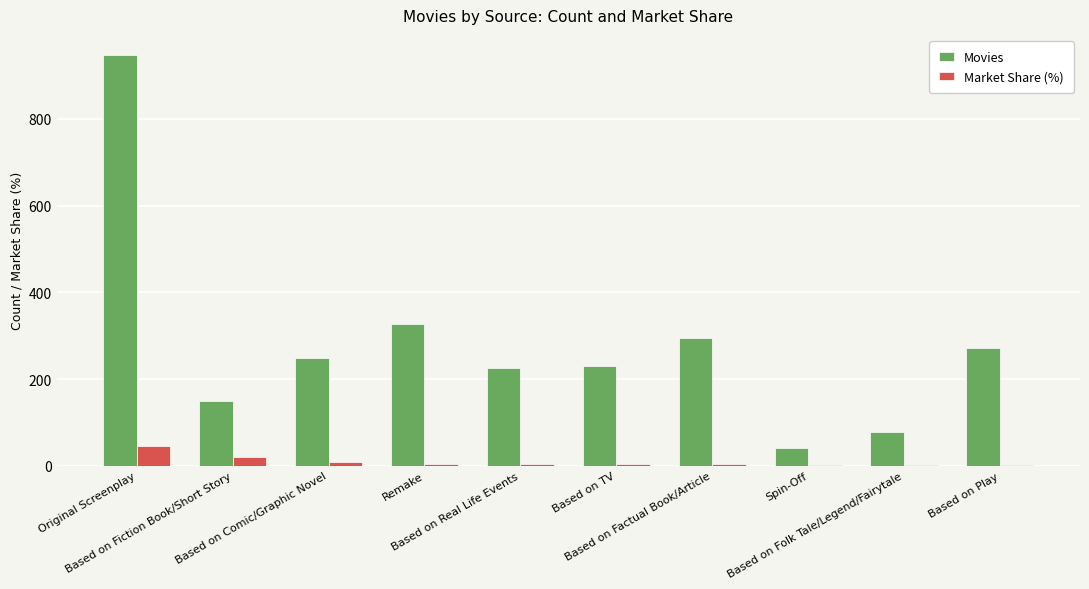

Which series has the largest total across all categories?

Movies